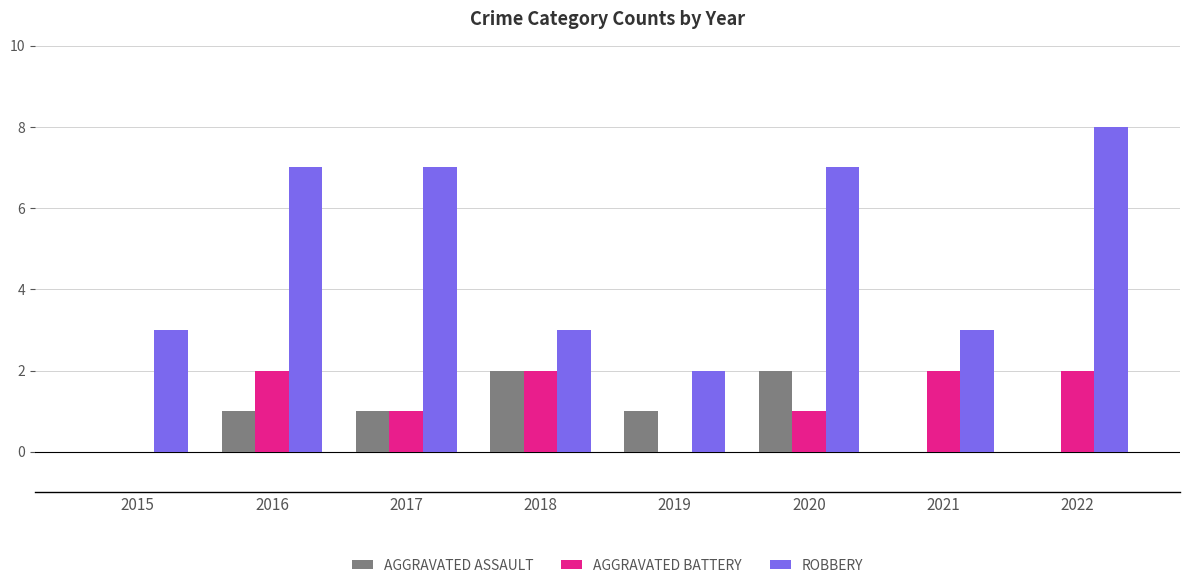

What is the total value across all series at 2022?

10